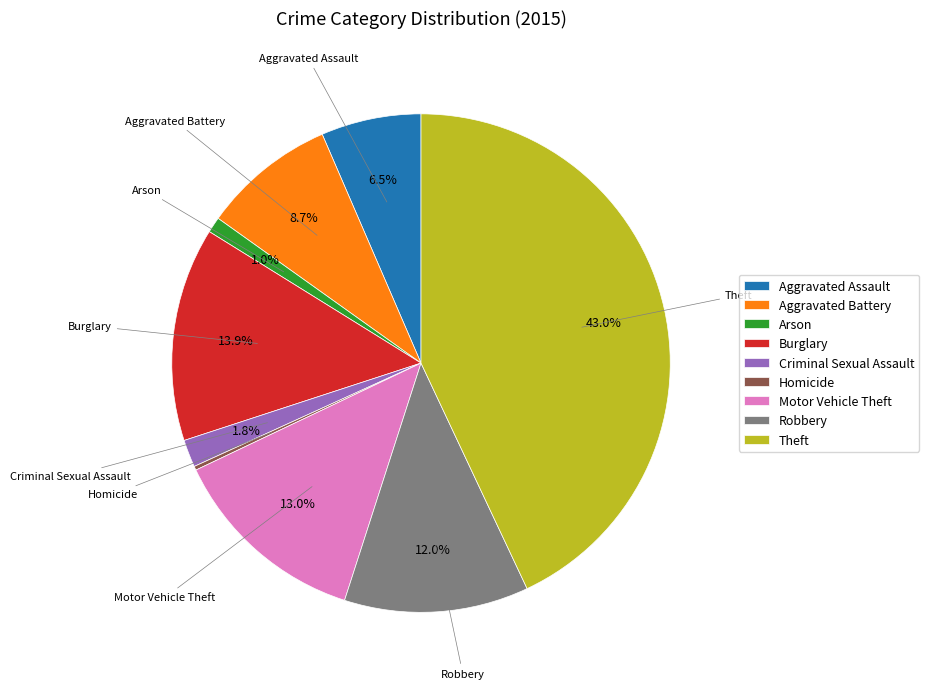

Between Motor Vehicle Theft and Robbery, which is larger?

Motor Vehicle Theft